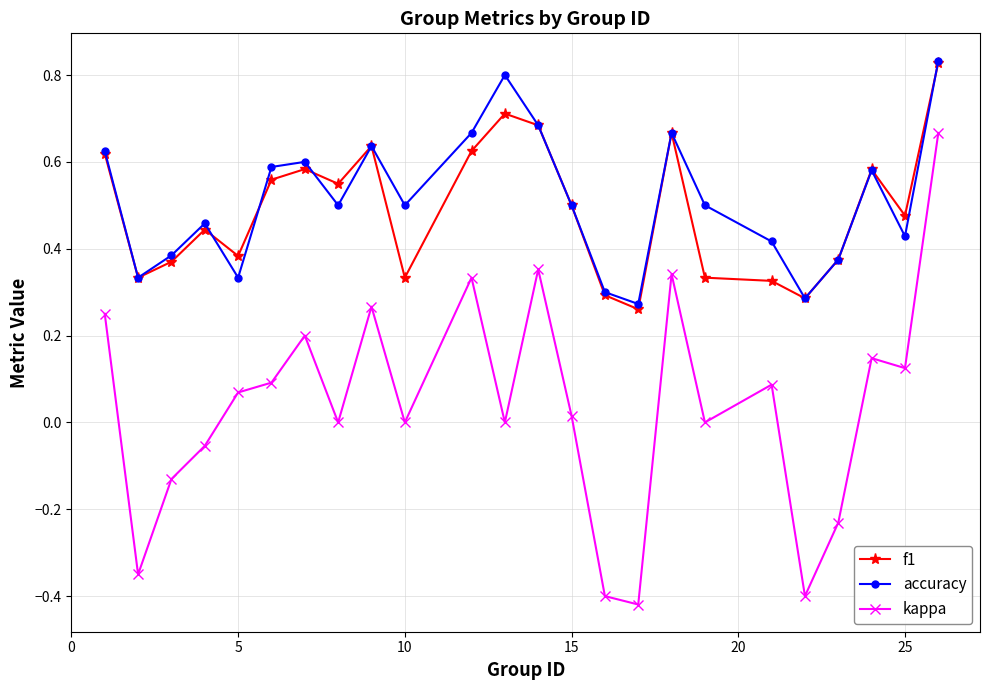

Count the number of data series in this chart.

3